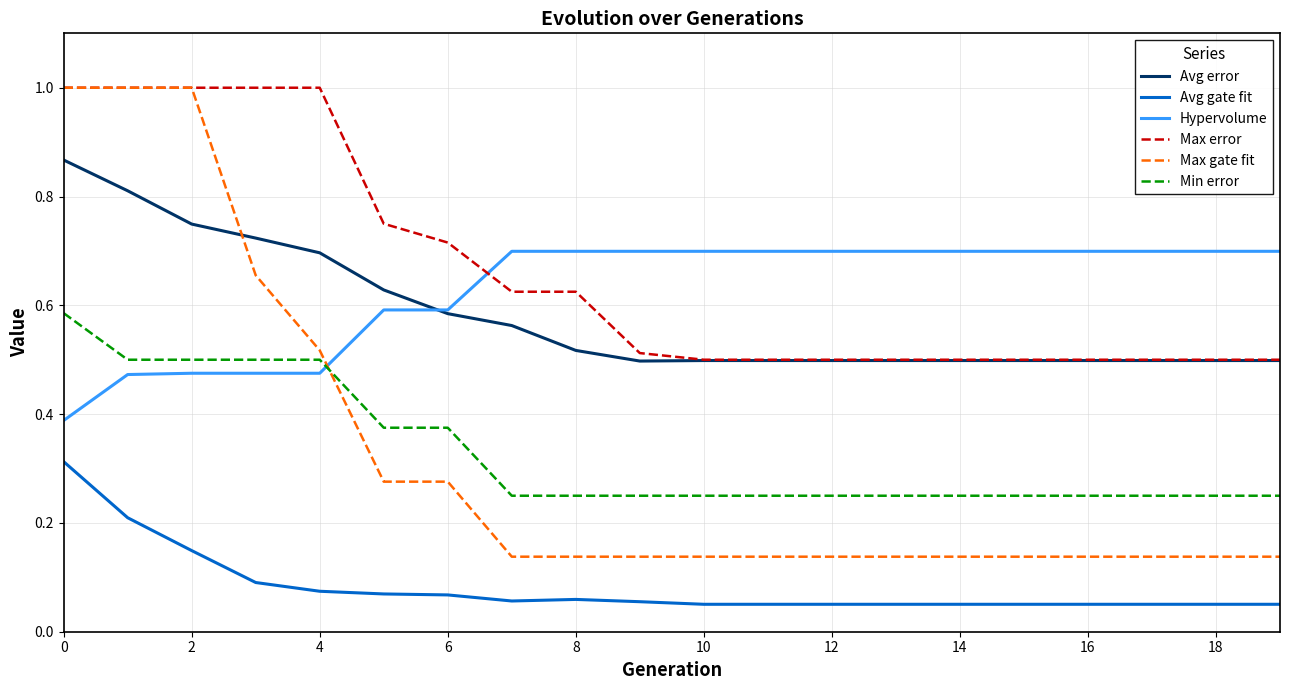

True or false: Avg gate fit and Max gate fit cross at least once.

False